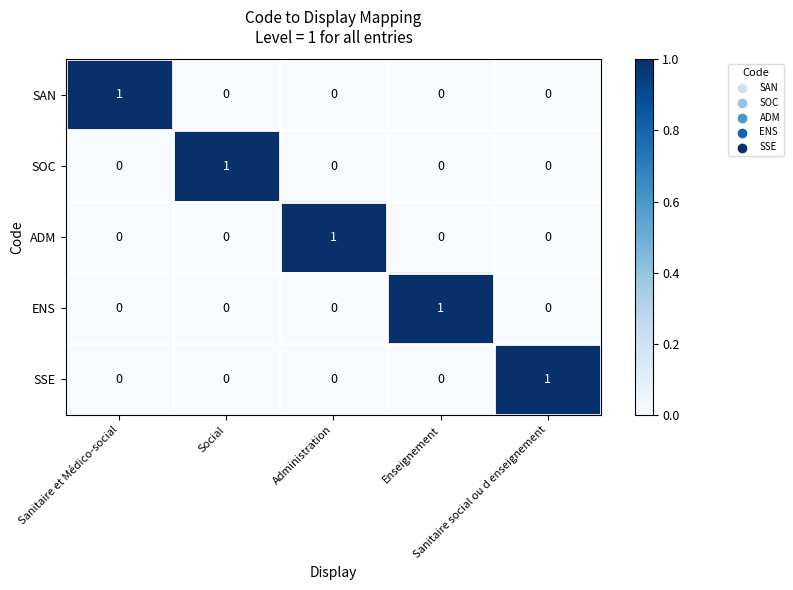

How many SSE values are between 0 and 1?

5